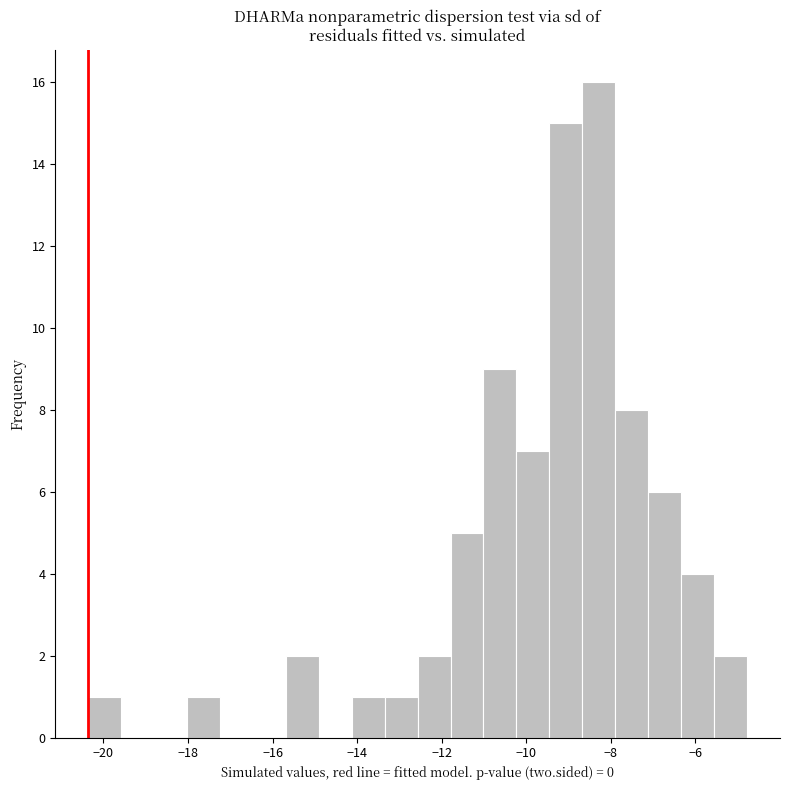

Read against the x-axis, roughly where is the centre of the tallest bar?

-8.2